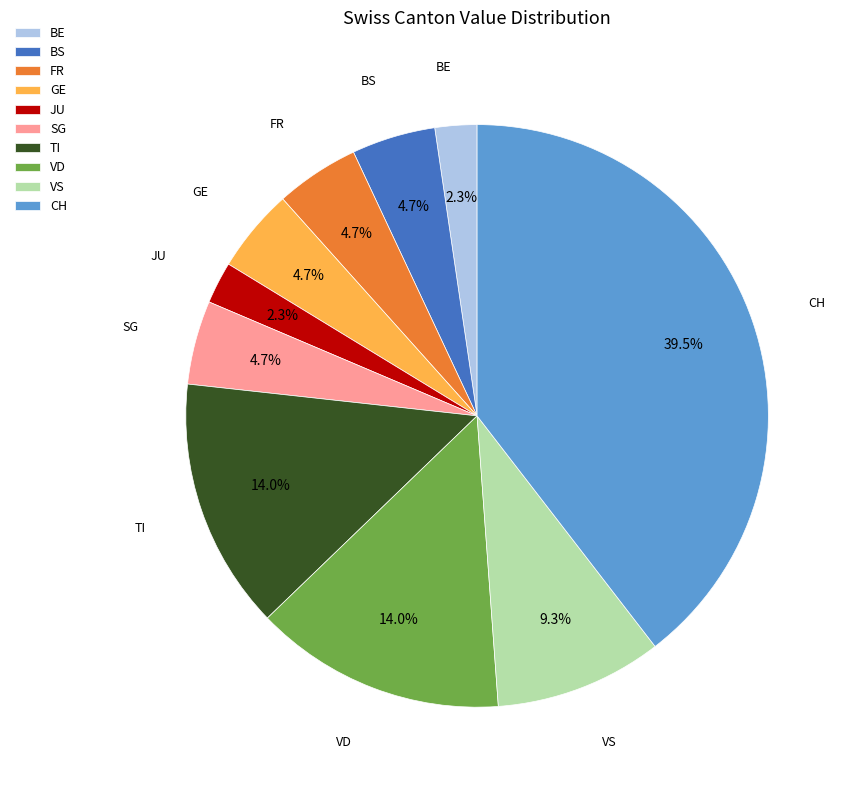

Count the number of slices in the pie.

10